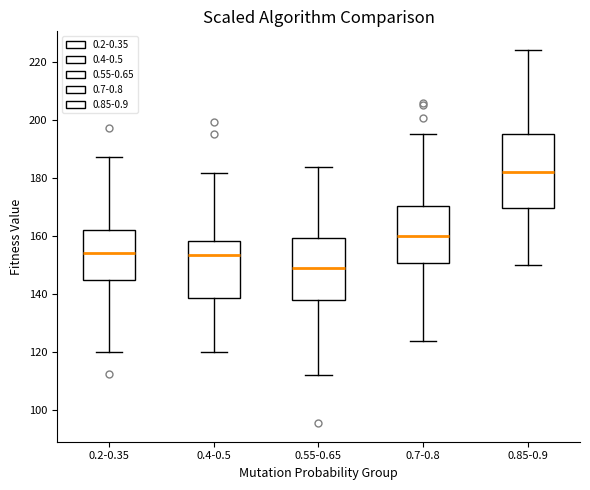

Where does the lower whisker of the box for 0.7-0.8 end on the y-axis? The values are not printed on the chart, so give them approximately, as read against the axis.

124